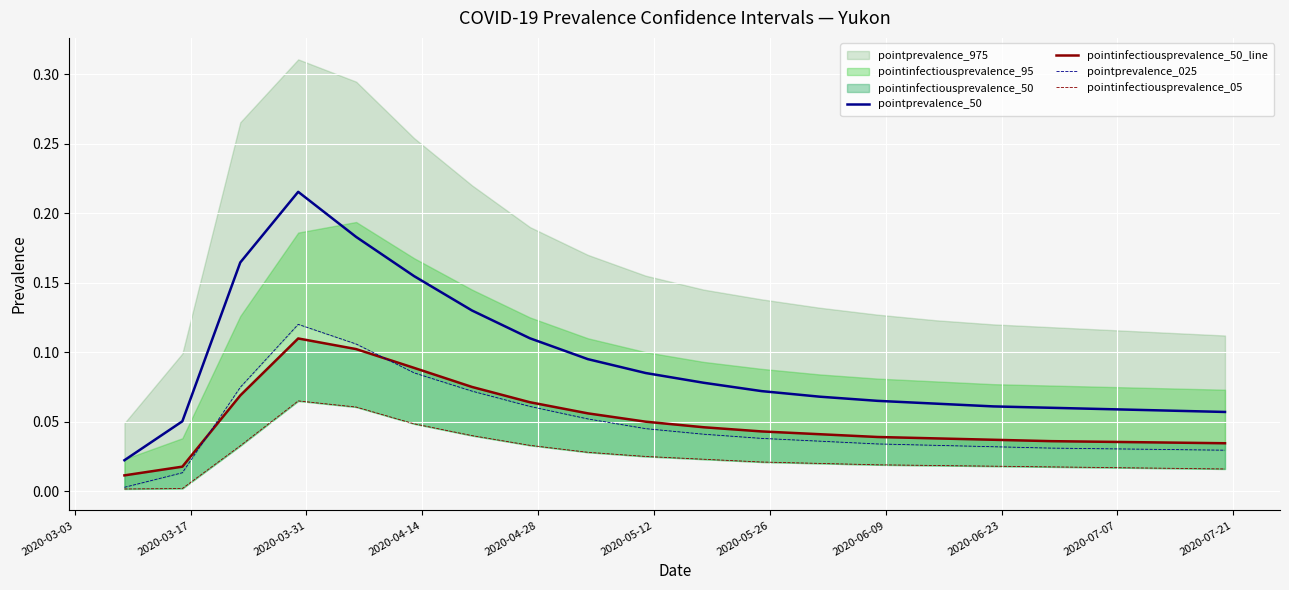

True or false: pointprevalence_50 and pointinfectiousprevalence_50_line cross at least once.

False